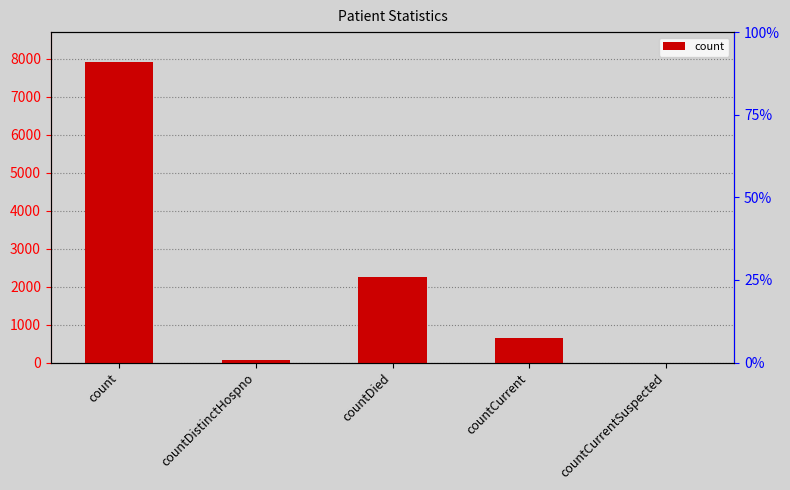

Read the value at countDistinctHospno, to the nearest 10.

80